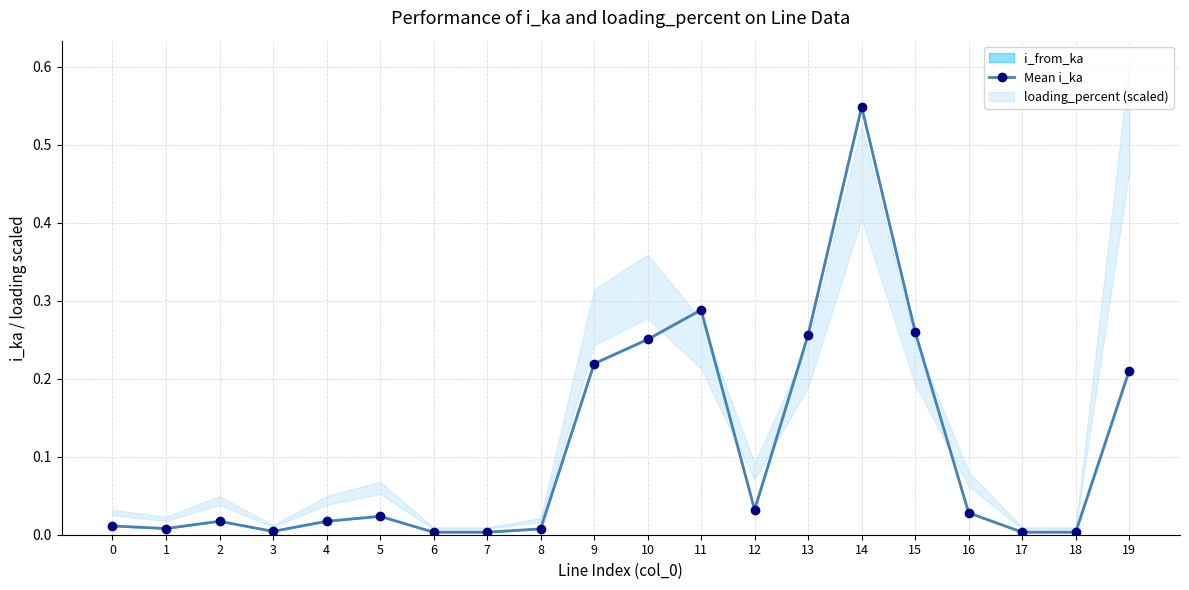

Reading right to left, transcribe all the data shown in this chart.

0.2	0.0	0.0	0.0	0.3	0.5	0.3	0.0	0.3	0.3	0.2	0.0	0.0	0.0	0.0	0.0	0.0	0.0	0.0	0.0